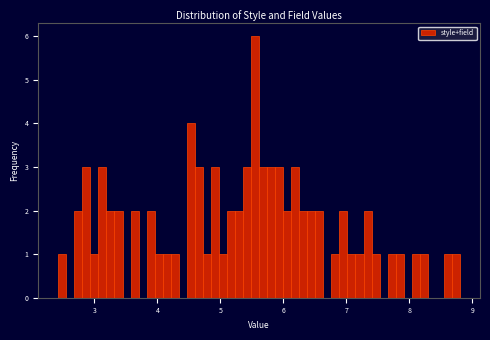

Around what value on the x-axis is the tallest bar? Give the approximate position of its centre, as read against the axis.

5.6